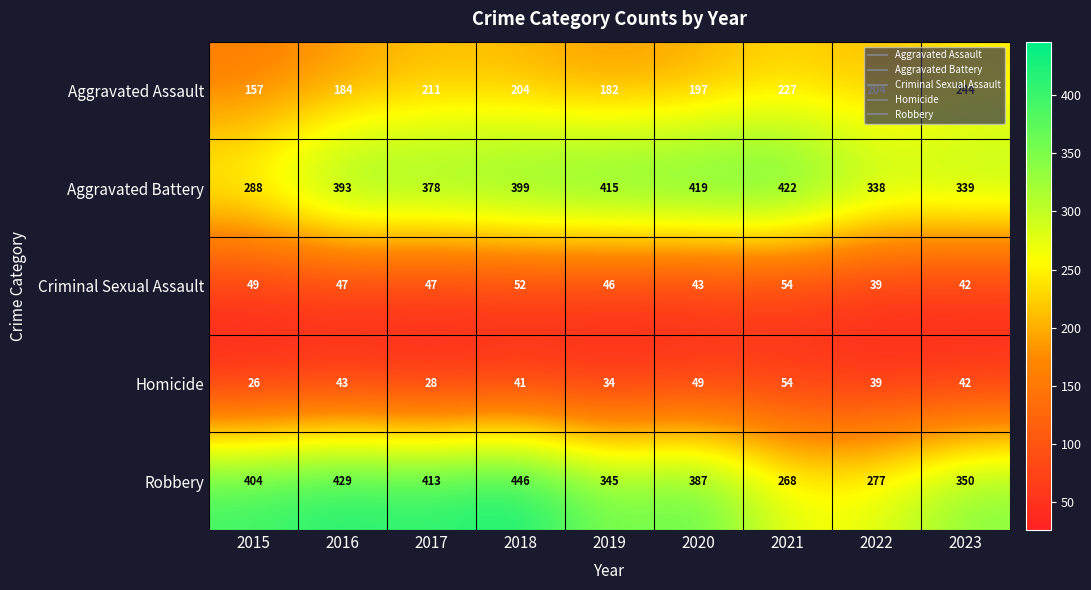

What is the difference between the maximum and second lowest values in the Homicide series?

26